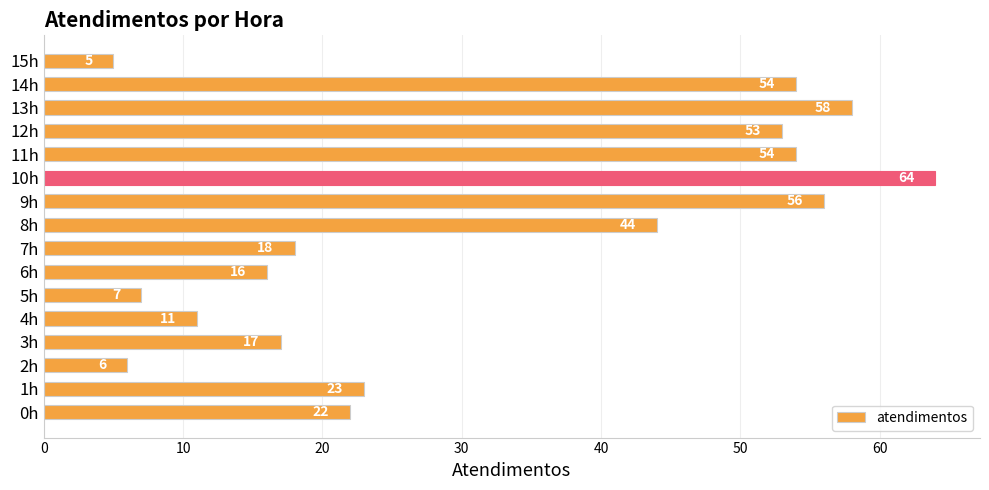

Which category has the highest value across all series?

10h